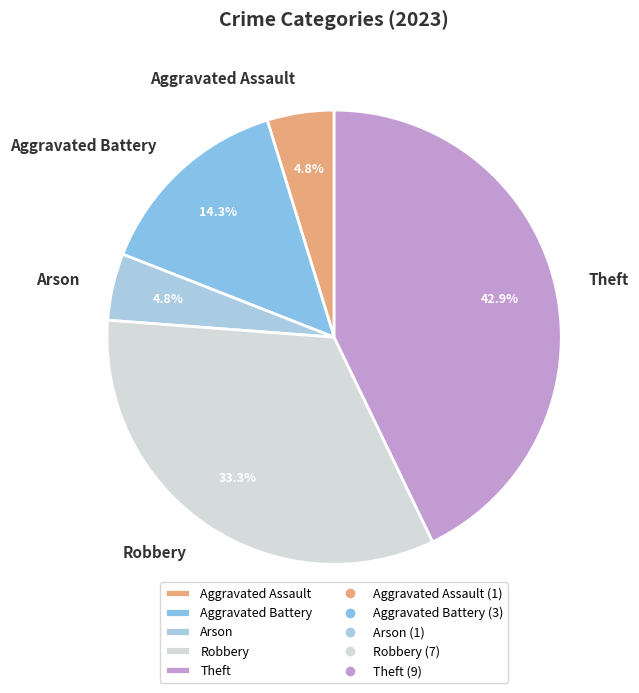

What percentage is the Theft slice, to the nearest percent?

43%